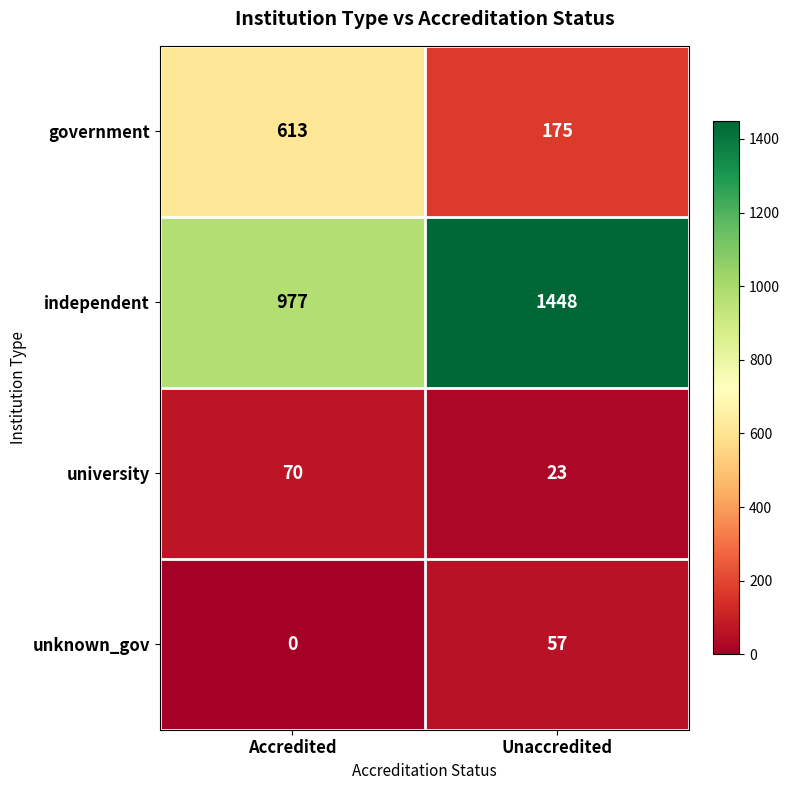

What is the difference between the university values at Unaccredited and Accredited?

47